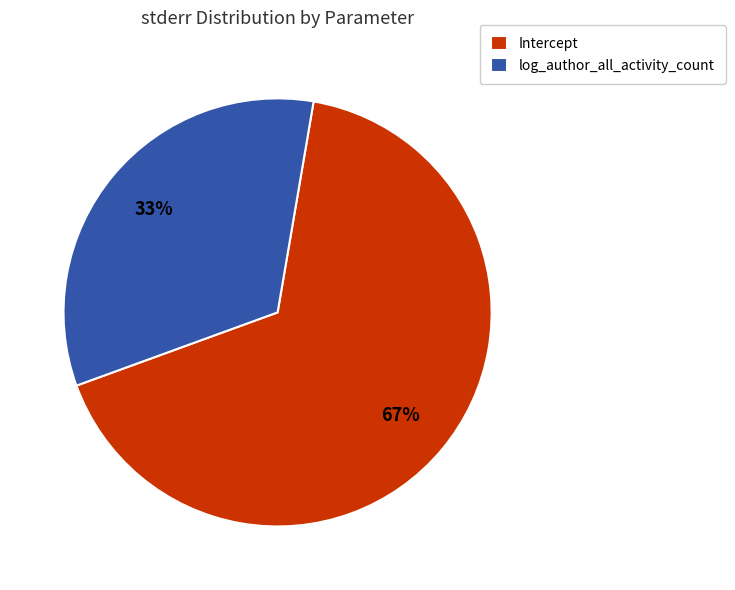

The log_author_all_activity_count slice represents 33% of the pie. True or false?

True